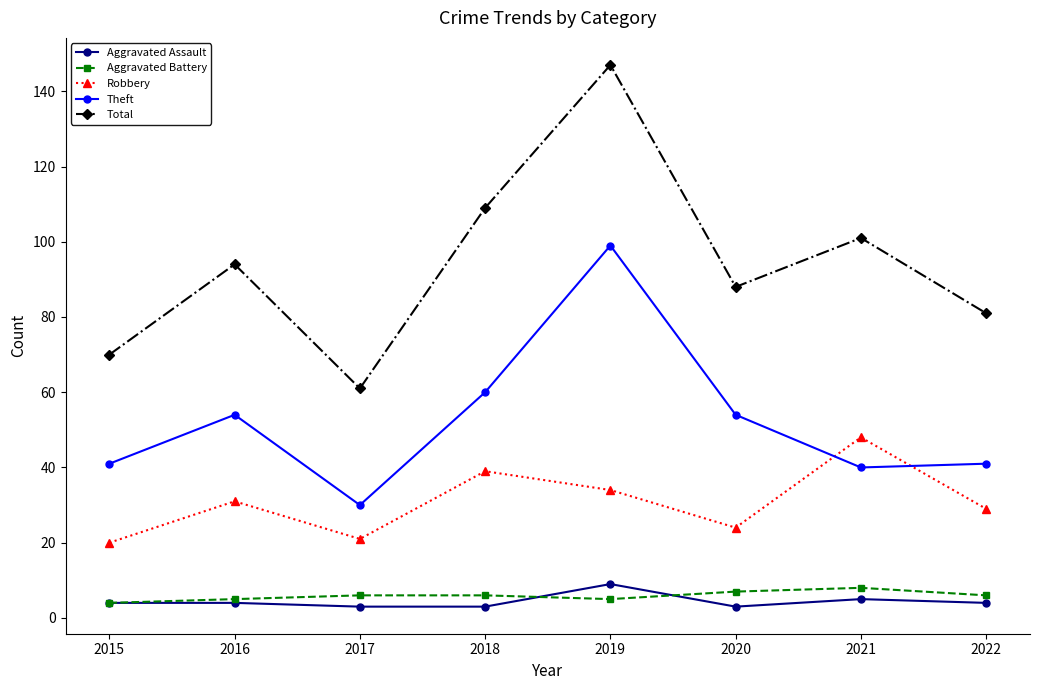

What is the approximate value of Aggravated Assault at 2022?

4